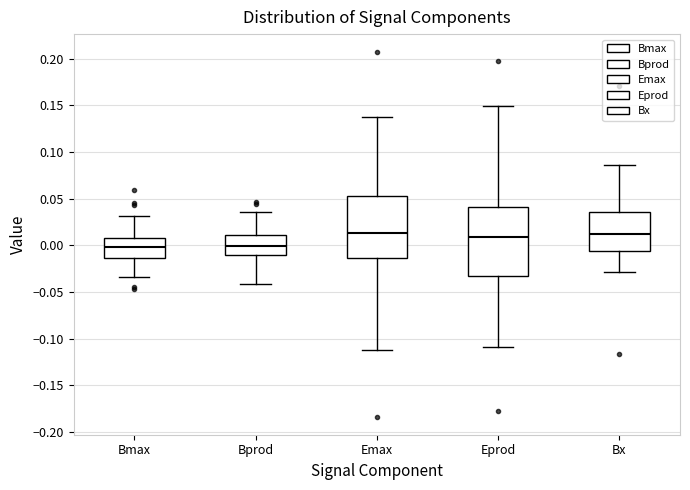

Where is the upper edge of the box for Emax on the y-axis? The values are not printed on the chart, so give them approximately, as read against the axis.

0.055